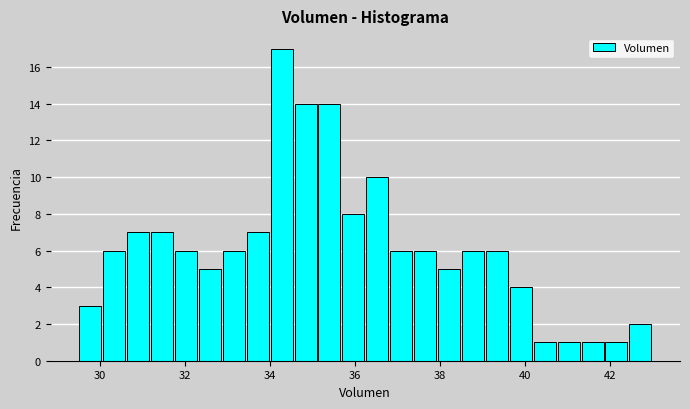

Around what value on the x-axis is the tallest bar? Give the approximate position of its centre, as read against the axis.

34.2